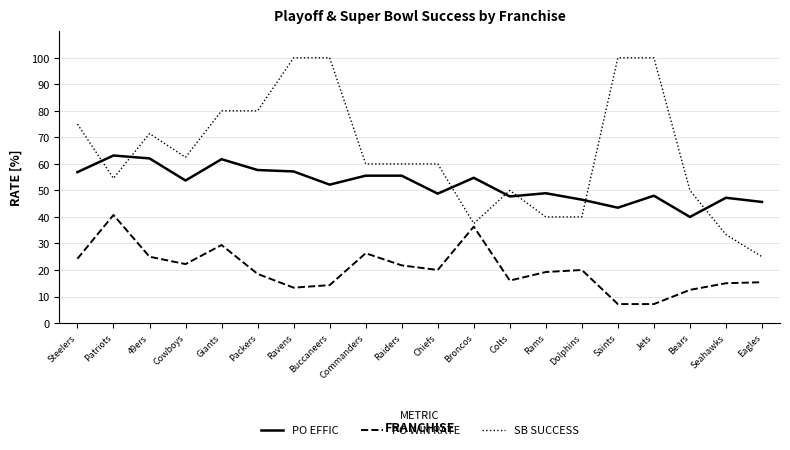

What is the spread (max minus min) of values at Patriots?

22.4